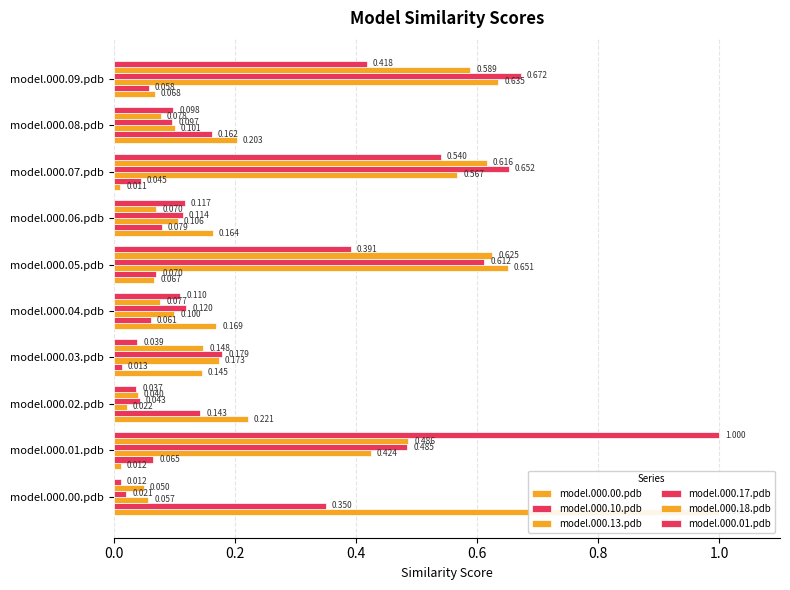

What position from the left is 0.2?

2